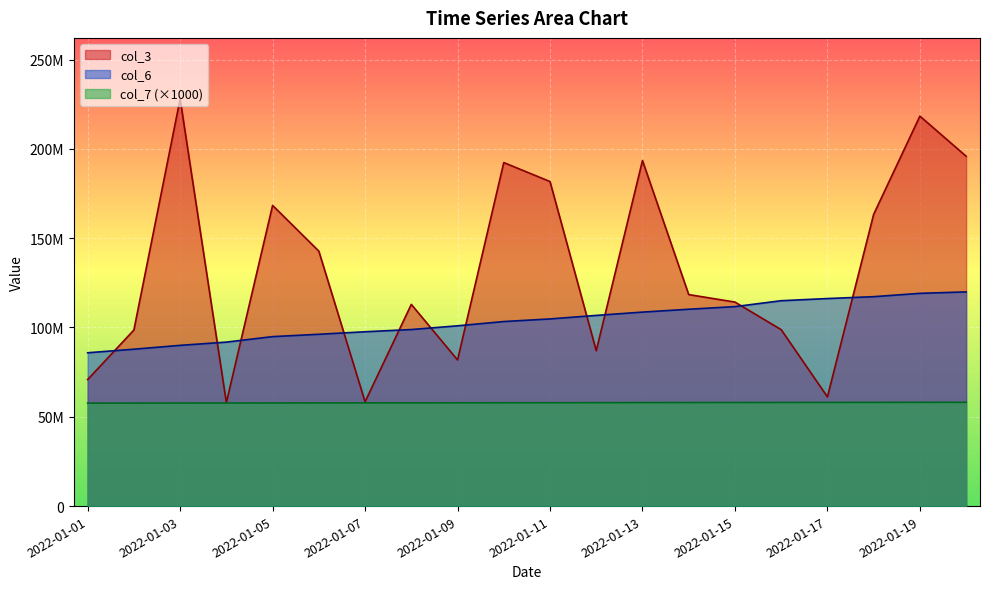

At how many categories does at least one series exceed 80405190?

20